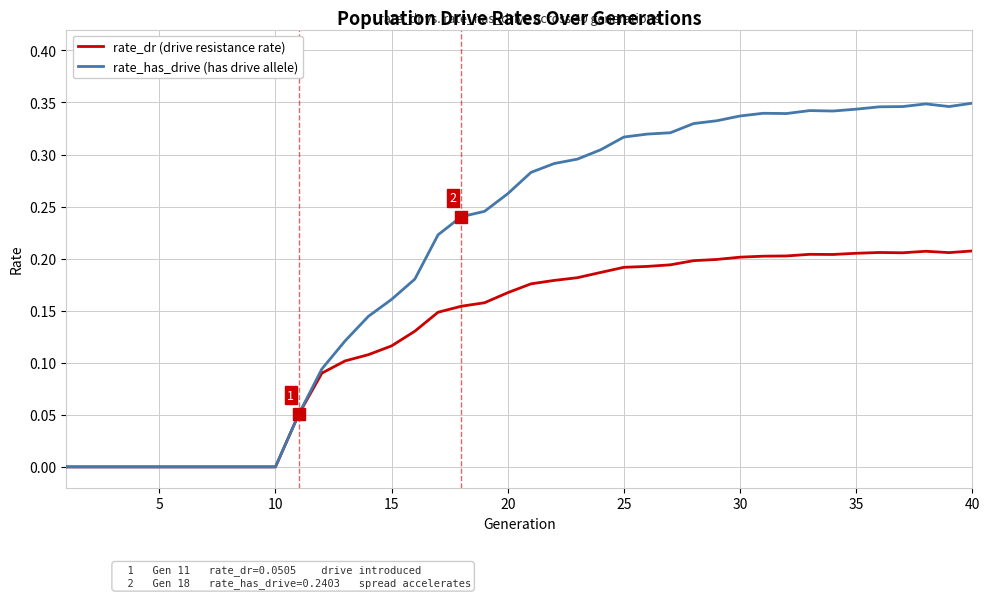

Which series has the widest spread of values?

rate_has_drive (has drive allele)